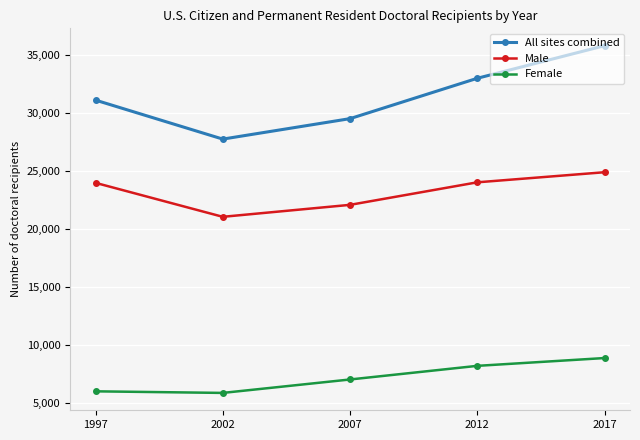

What is the total value across all series at 1997?

61048